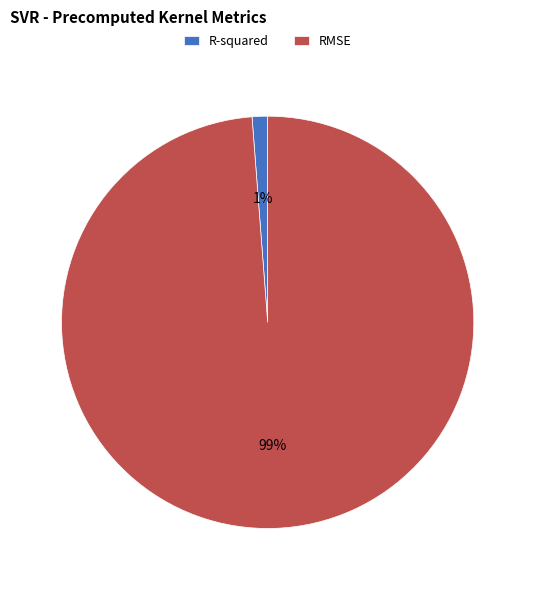

Does R-squared represent more than half of the total?

No